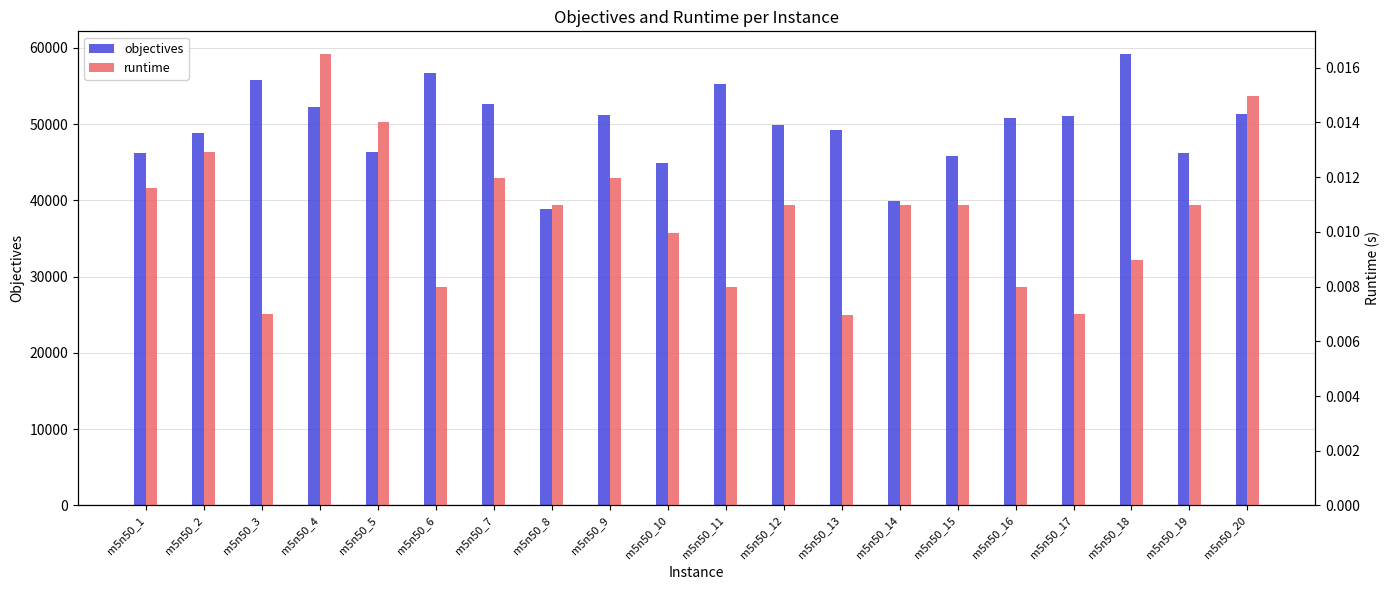

Reading right to left, extract all data points from this chart.

objectives: 51318.0	46166.0	59206.0	51060.0	50792.0	45856.0	39969.0	49205.0	49862.0	55205.0	44948.0	51221.0	38812.0	52651.0	56683.0	46312.0	52275.0	55752.0	48890.0	46156.0
runtime: 0.0	0.0	0.0	0.0	0.0	0.0	0.0	0.0	0.0	0.0	0.0	0.0	0.0	0.0	0.0	0.0	0.0	0.0	0.0	0.0